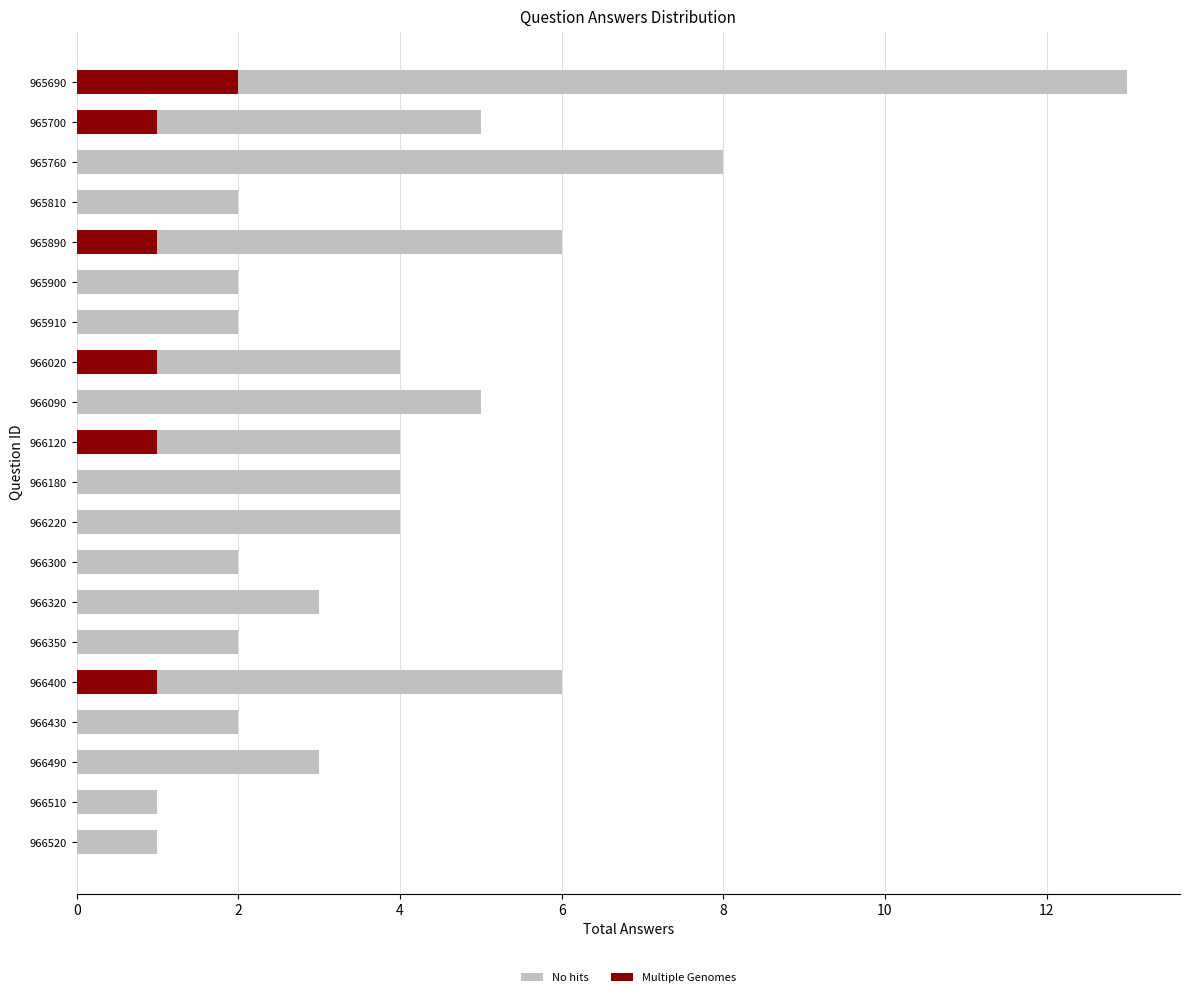

What is the maximum value shown in the chart?

13